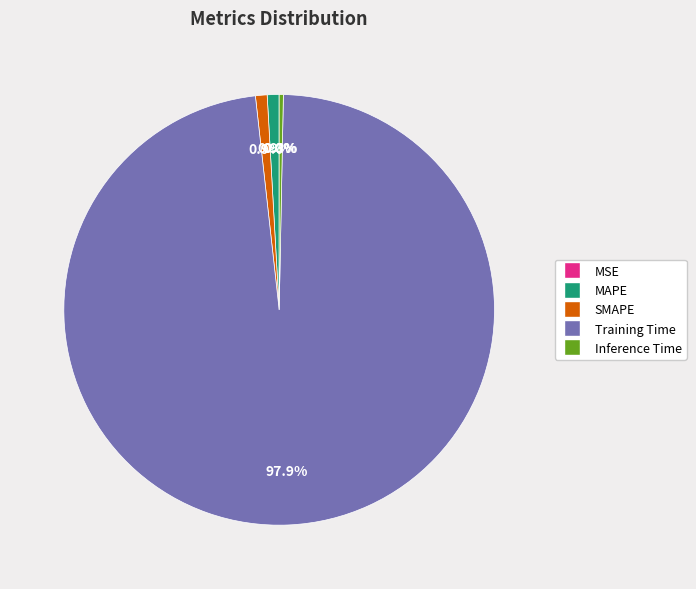

The Training Time slice represents 85% of the pie. True or false?

False